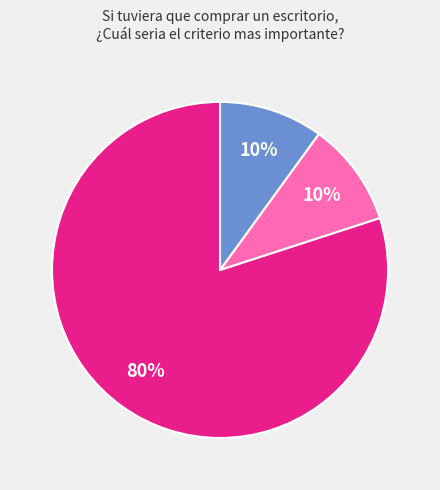

How many slices are in this pie chart?

3